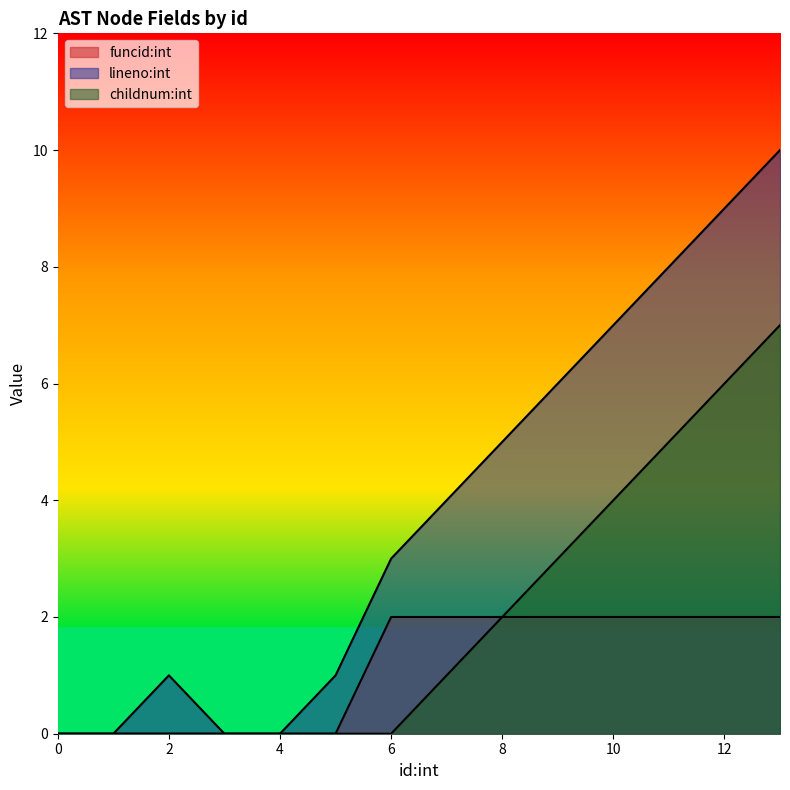

True or false: childnum:int and lineno:int cross at least once.

False